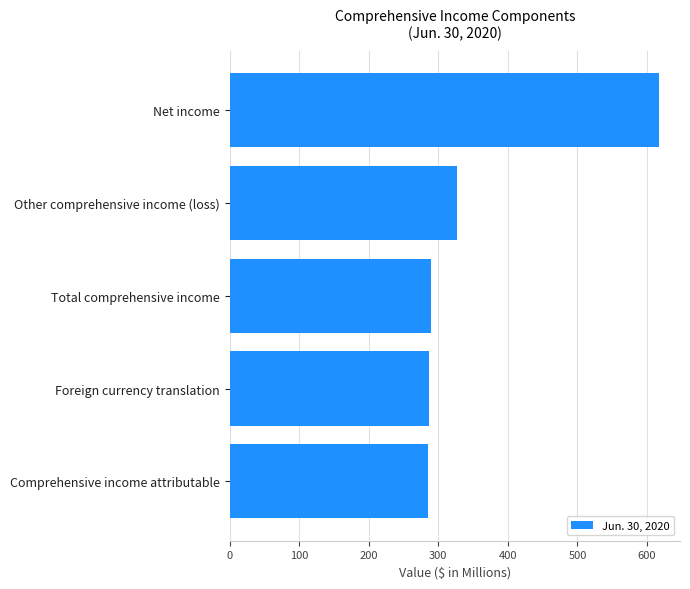

What is the change in value from Comprehensive income attributable to Other comprehensive income (loss)?

+41.6